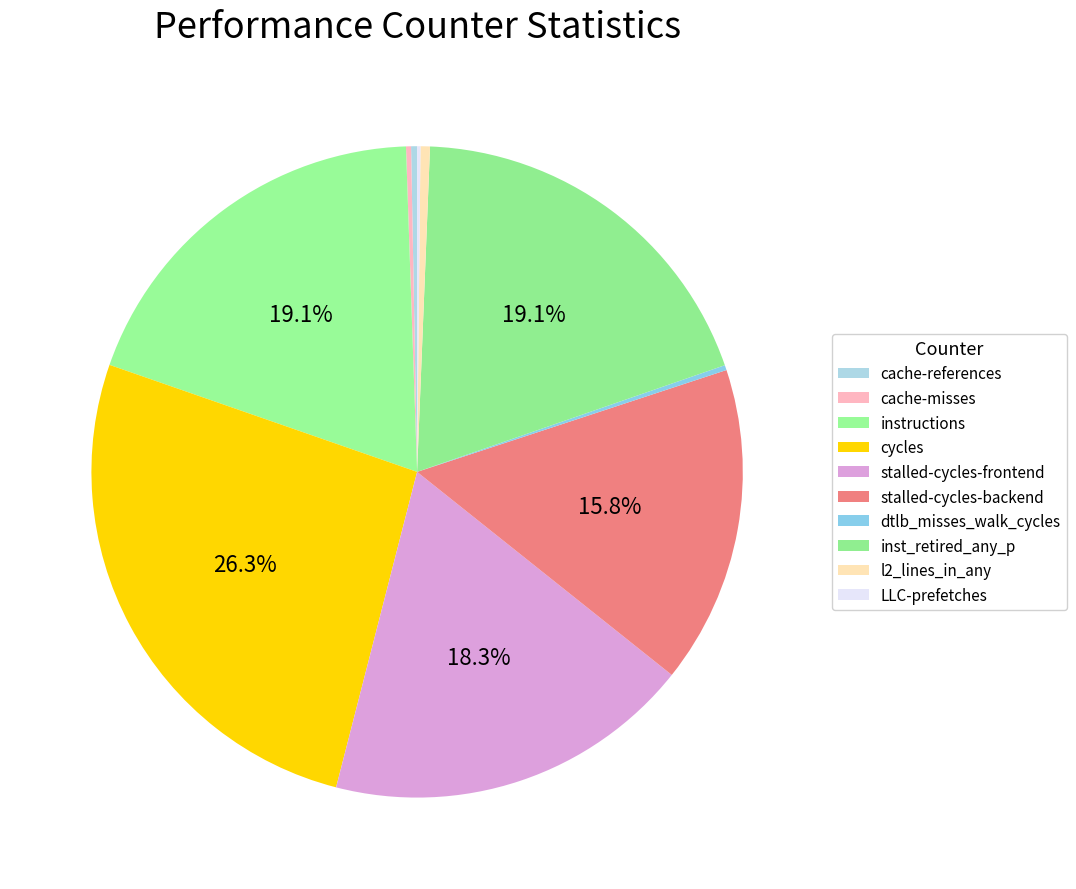

Rank the categories by value from lowest to highest.

LLC-prefetches, cache-misses, dtlb_misses_walk_cycles, cache-references, l2_lines_in_any, stalled-cycles-backend, stalled-cycles-frontend, inst_retired_any_p, instructions, cycles